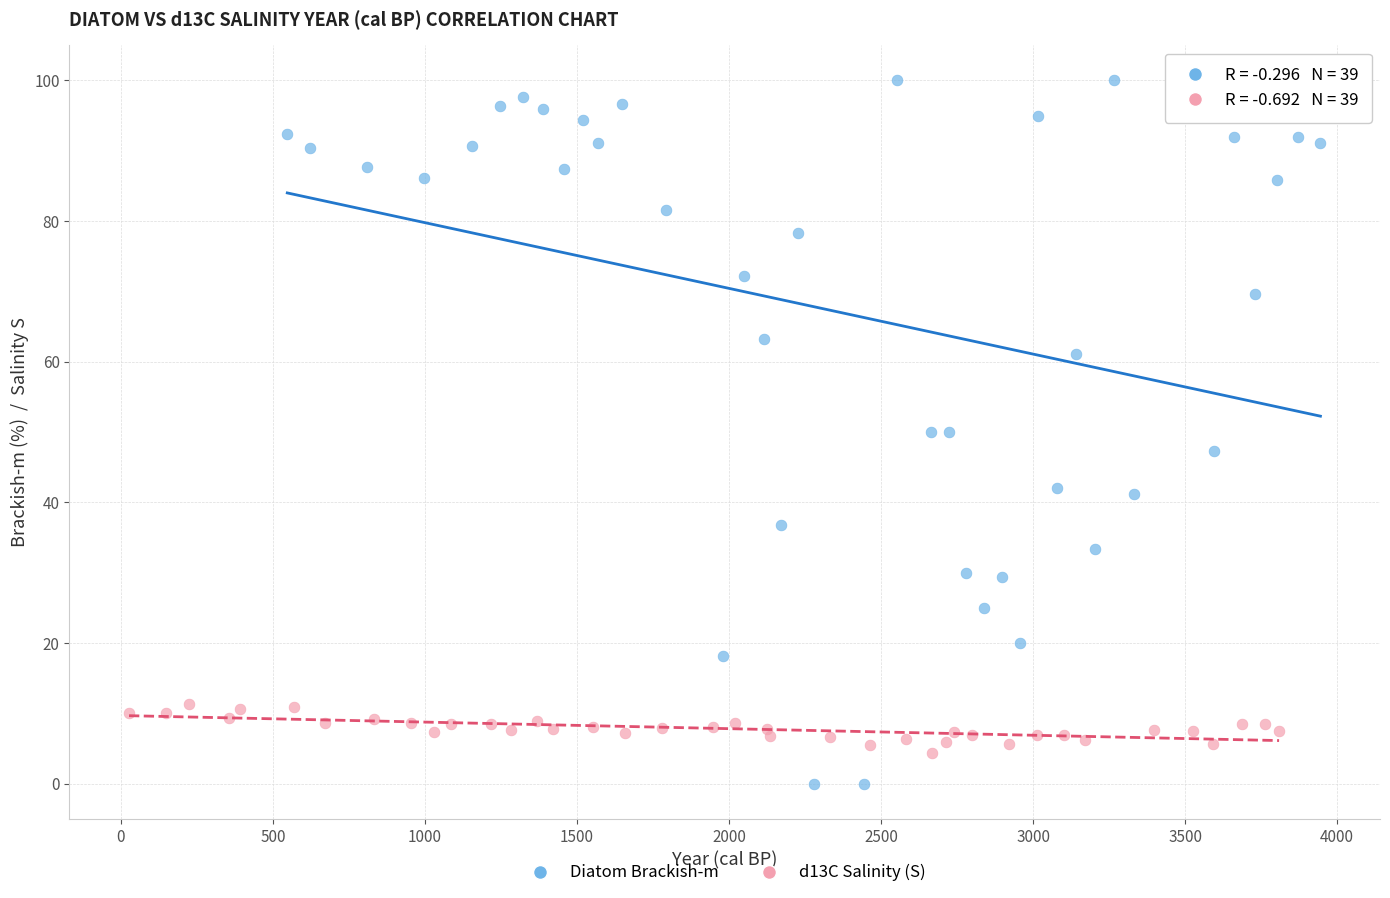

Which series contains the highest Y value?

Diatom Brackish-m